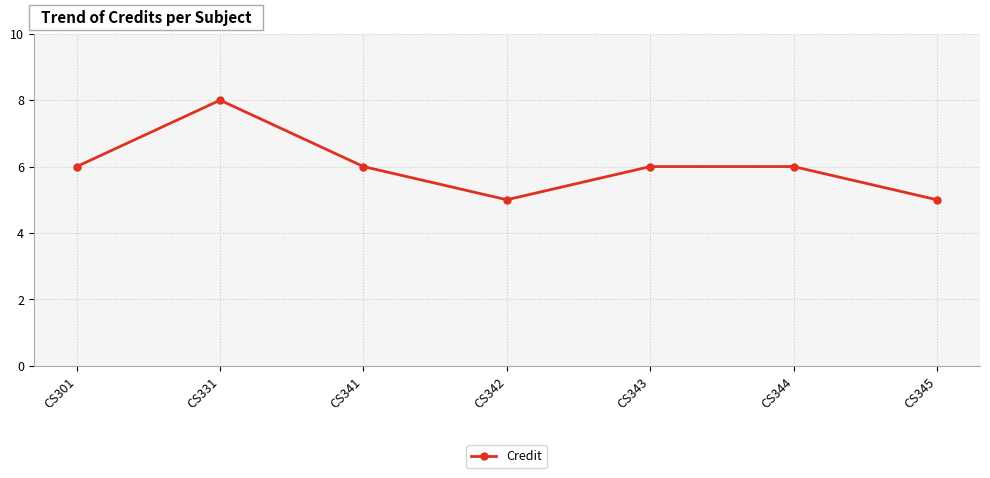

Reading left to right, transcribe all the data shown in this chart.

CS301=6	CS331=8	CS341=6	CS342=5	CS343=6	CS344=6	CS345=5